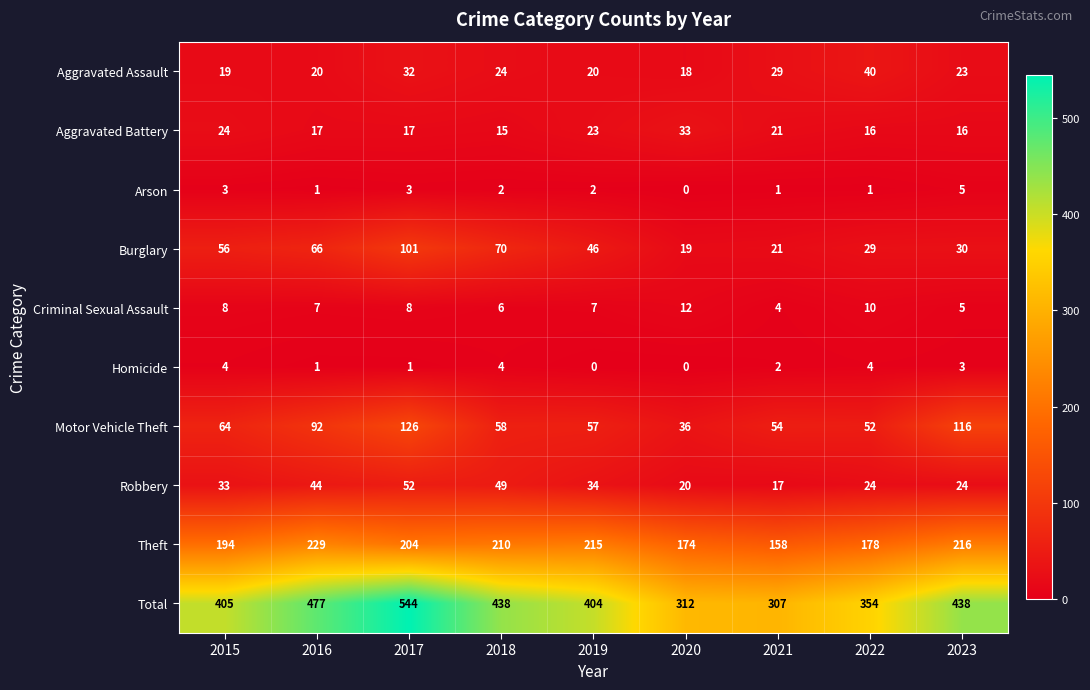

The Homicide series shows 2 at 2015. True or false?

False